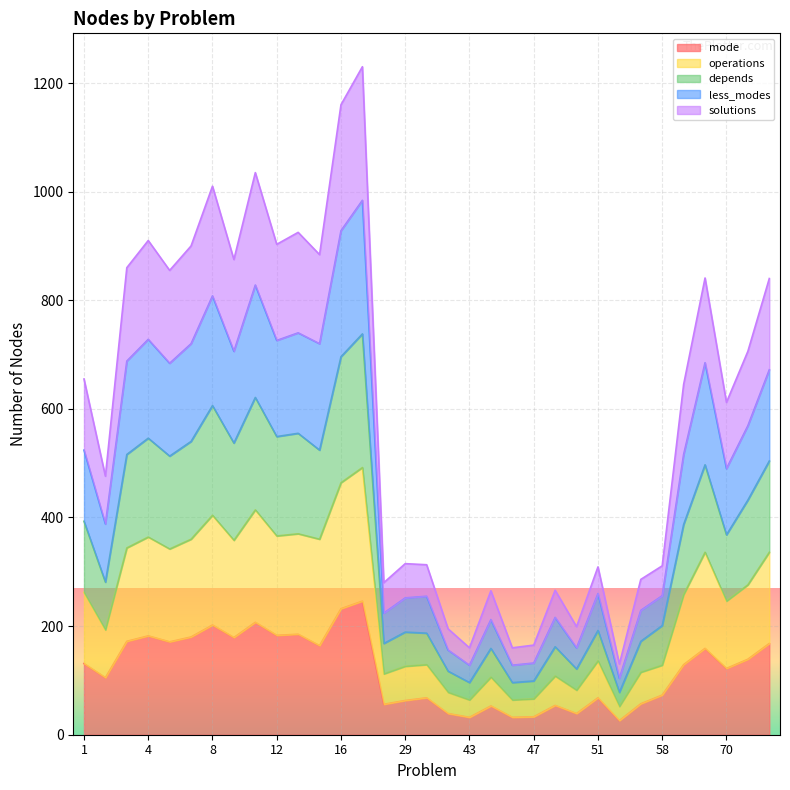

True or false: less_modes and solutions cross at least once.

False